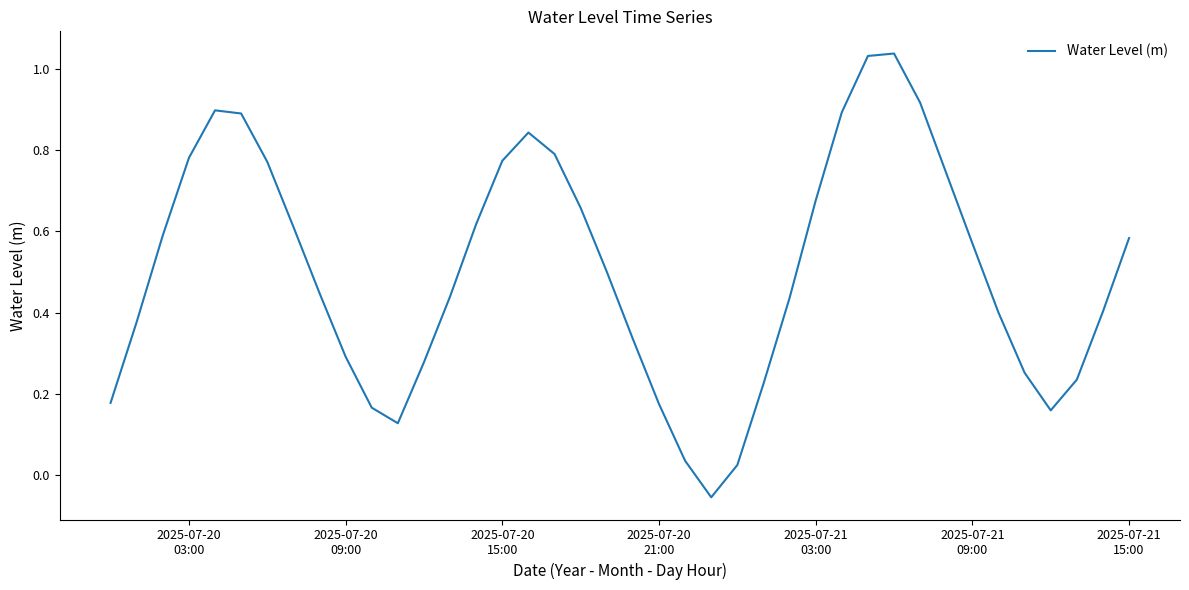

What is the difference between the maximum and minimum values?

1.1